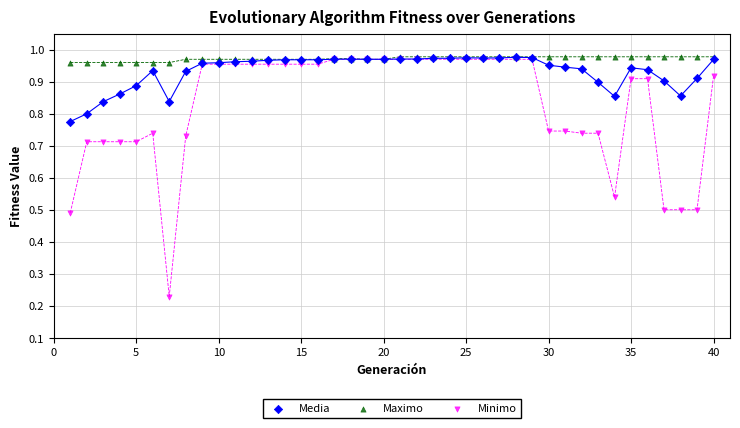

Which series contains the lowest Y value?

Minimo